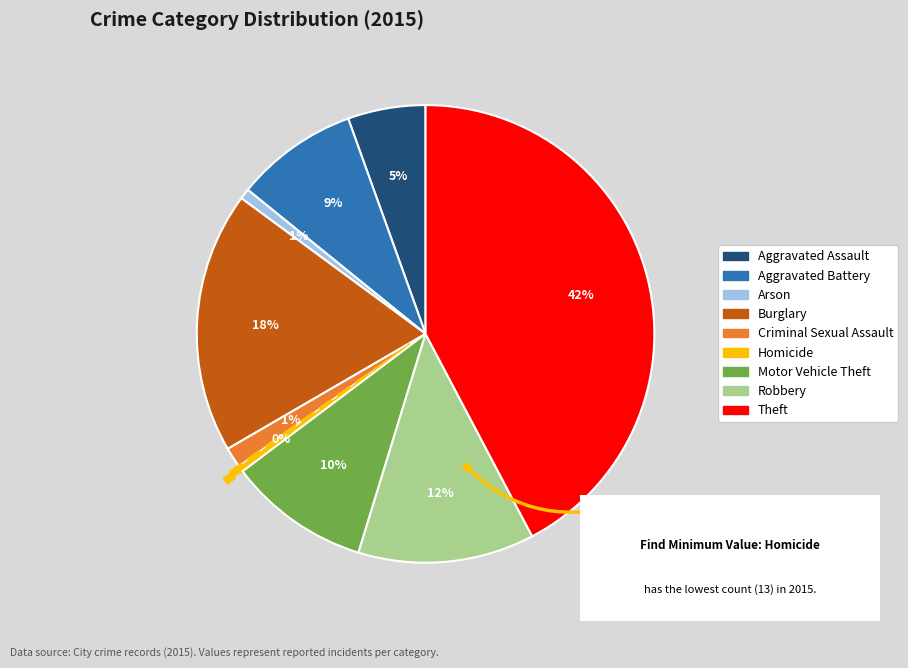

Combined, do Theft and Motor Vehicle Theft account for over 50%?

Yes